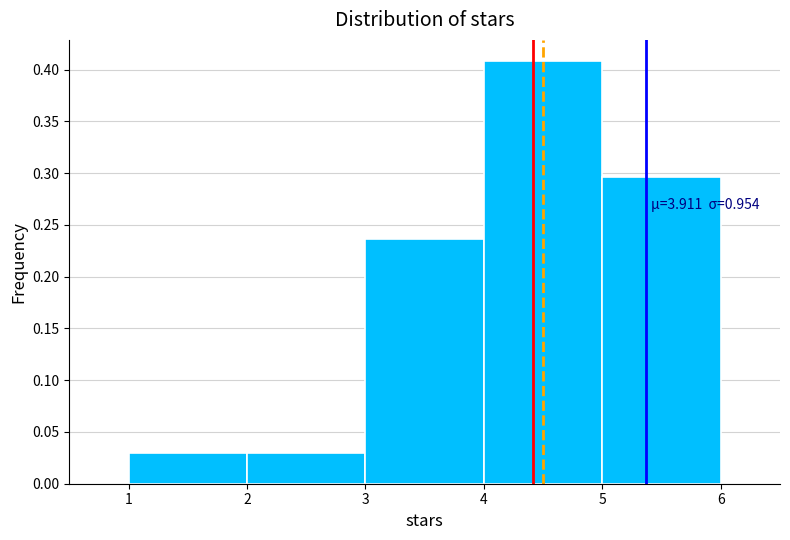

Over which range of the x-axis is the bar tallest?

4 to 5